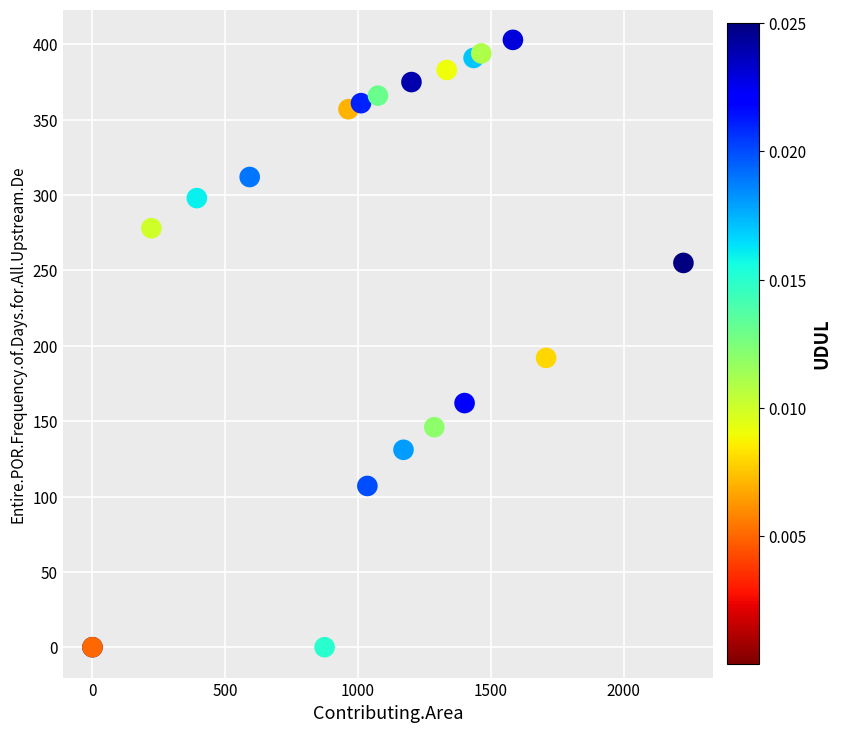

What Y value in the scatter plot is closest to 201?

192